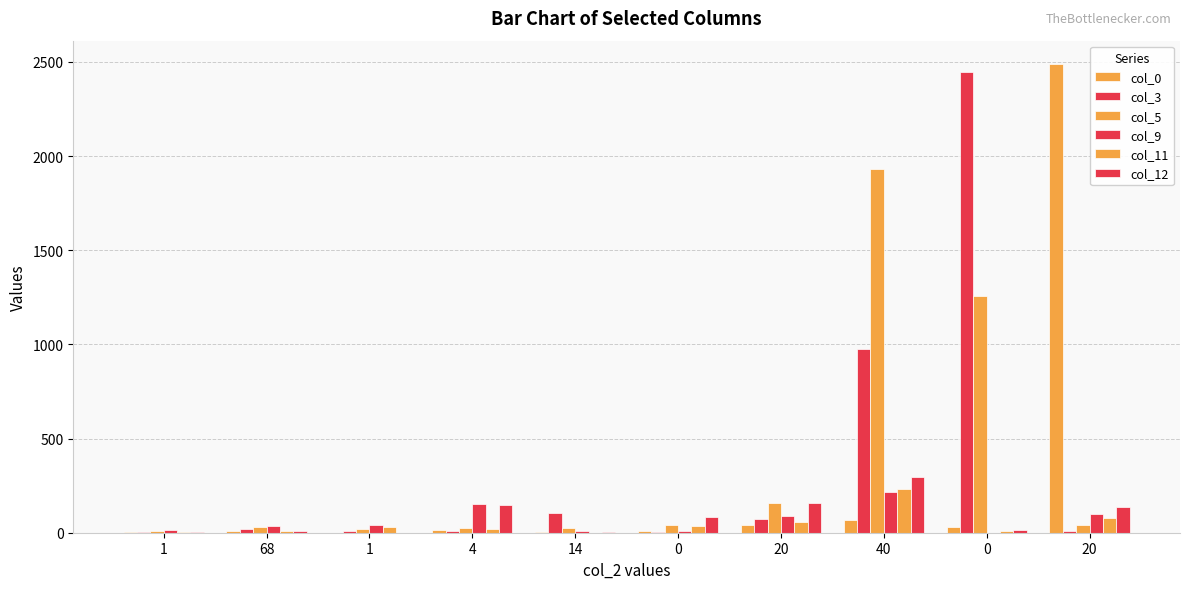

Between 0 and 20, which series saw the biggest shift?

col_0